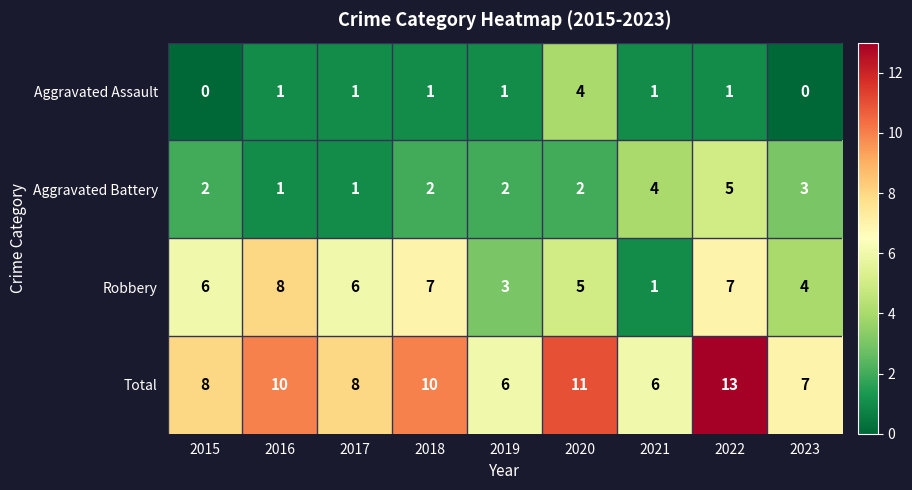

The Robbery series shows 1 at 2021. True or false?

True